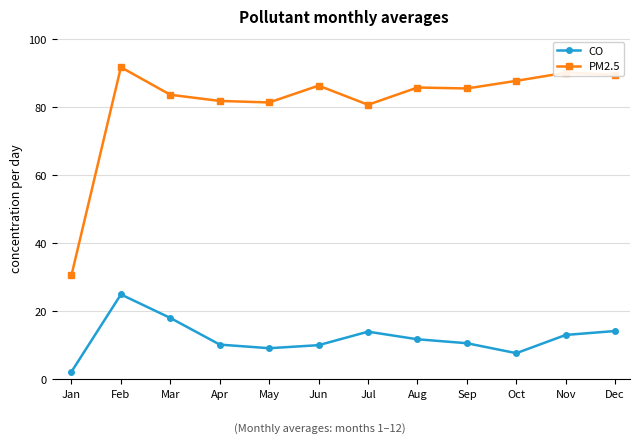

At which category is the sum across all series the highest?

Feb